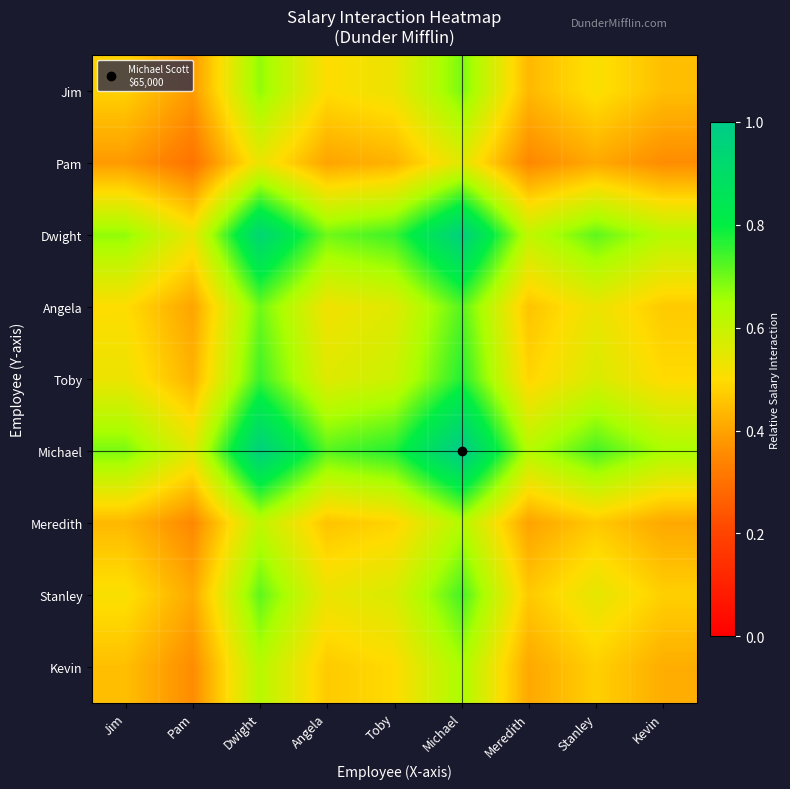

How many series are shown in this chart?

9